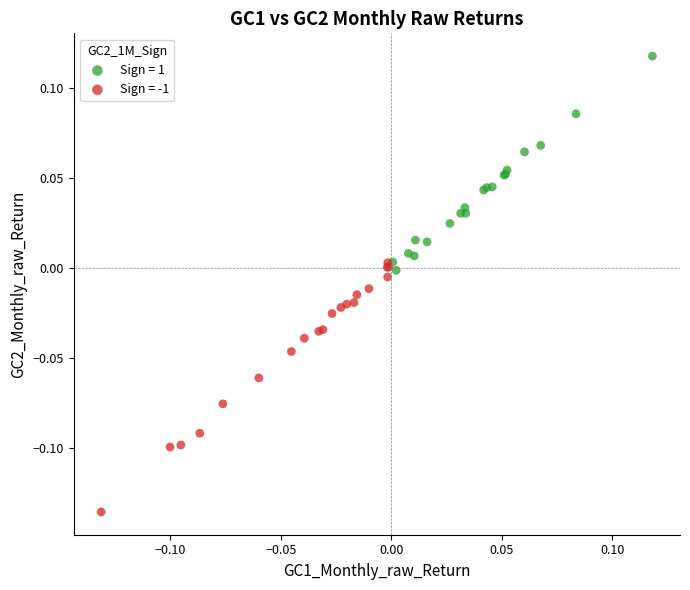

Which series reaches the maximum Y coordinate?

Sign = 1